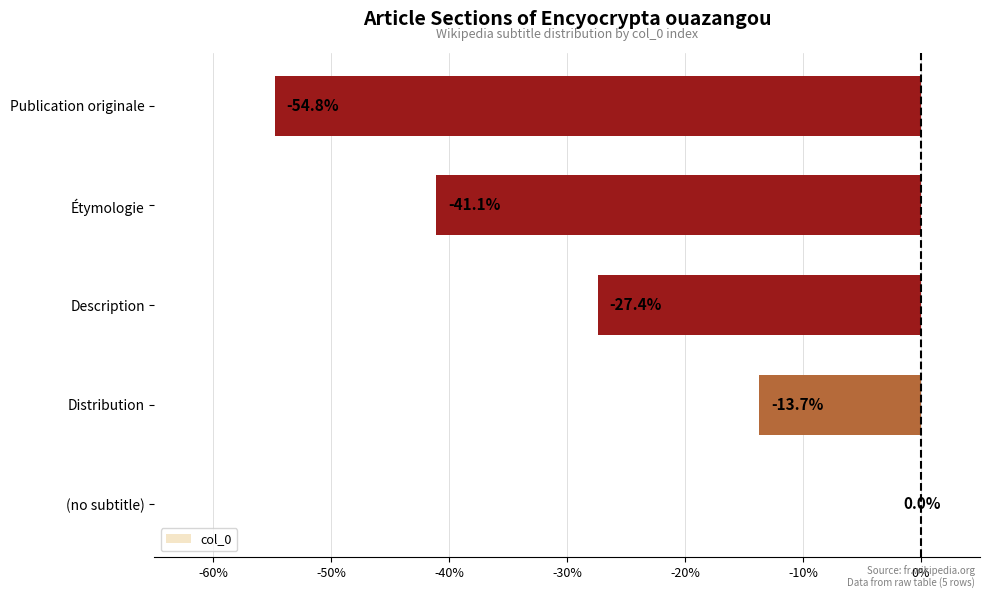

The chart shows a value of -12.2 at Étymologie. True or false?

False